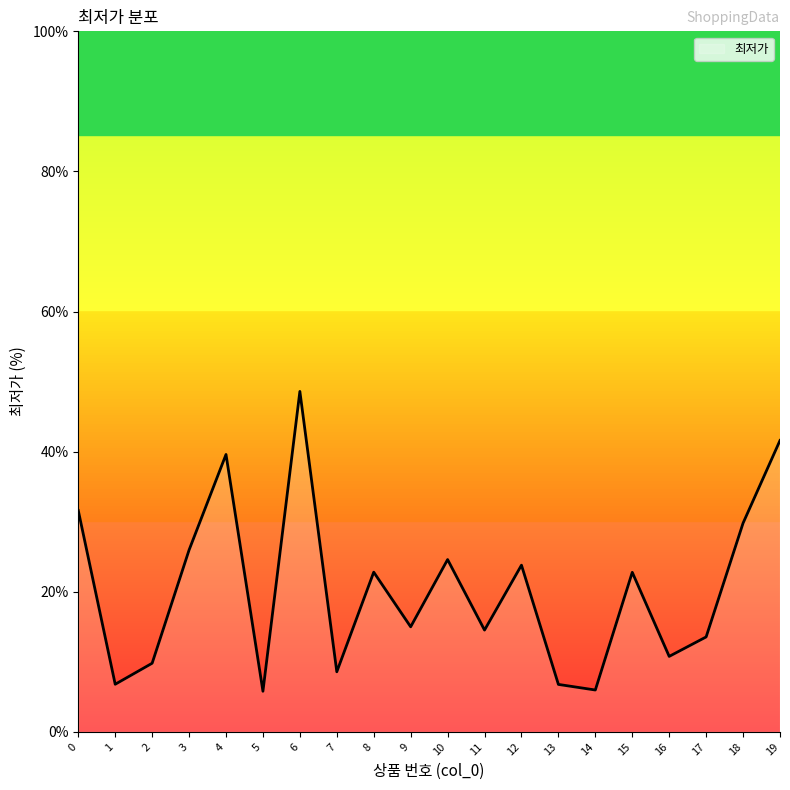

What is the ratio of the value at 6 to the value at 9?

3.2